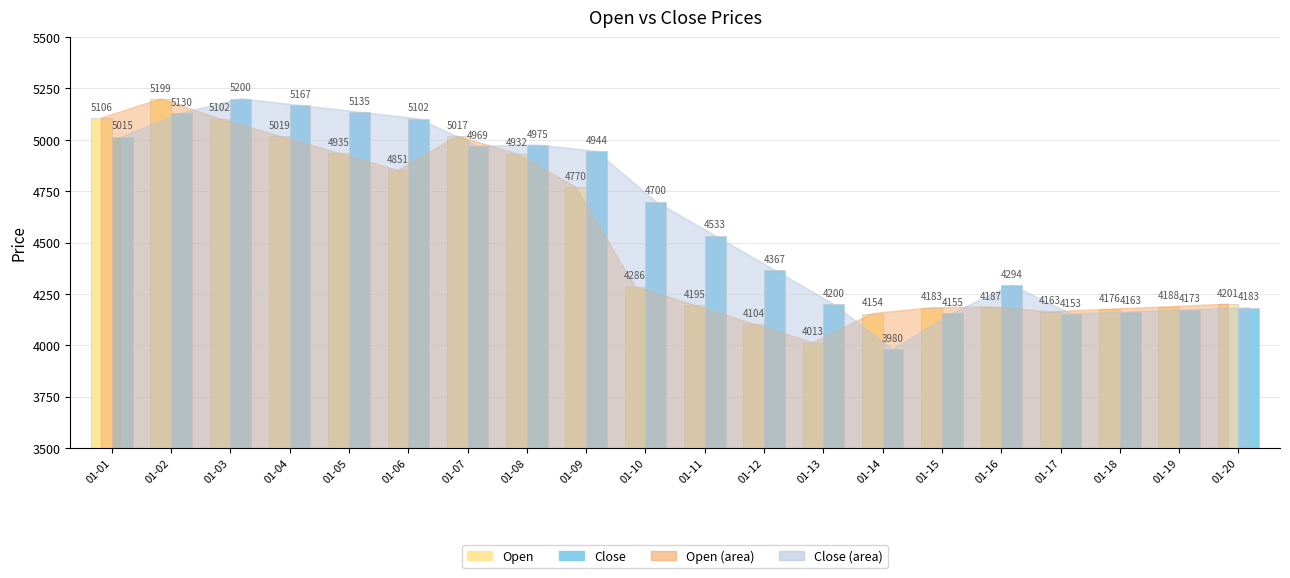

True or false: Close has a value of 4173.0 at 01-19.

True